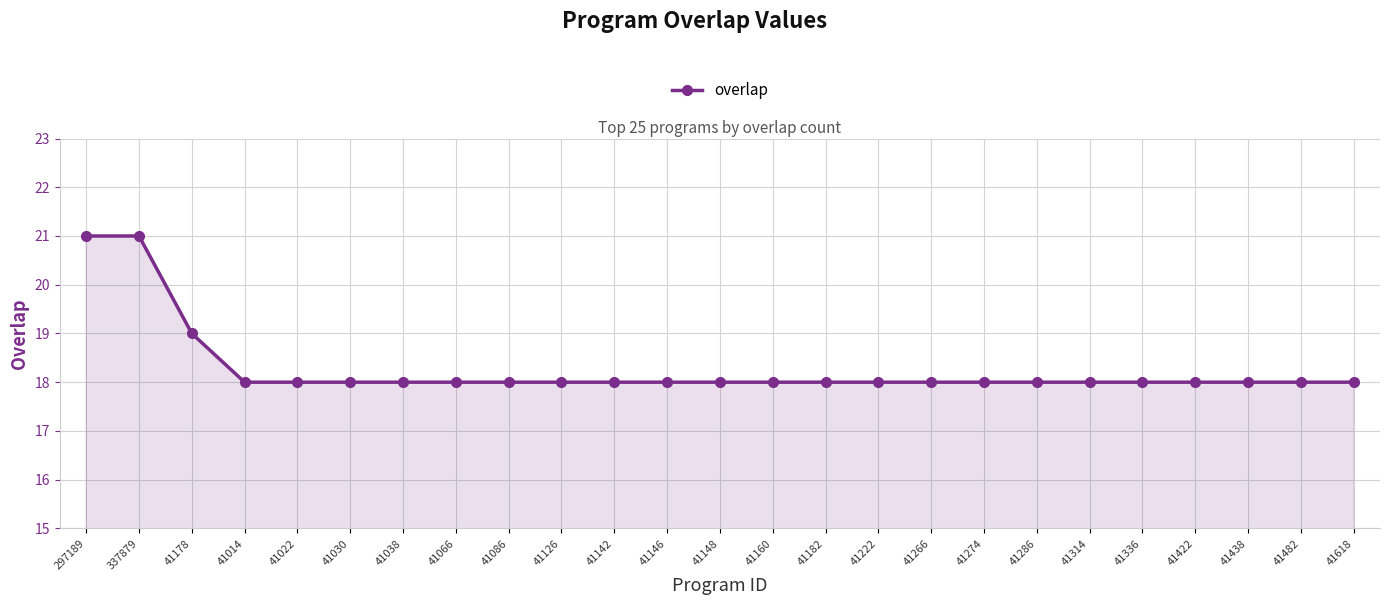

What is the ratio of the value at 41482 to the value at 41182?

1.0